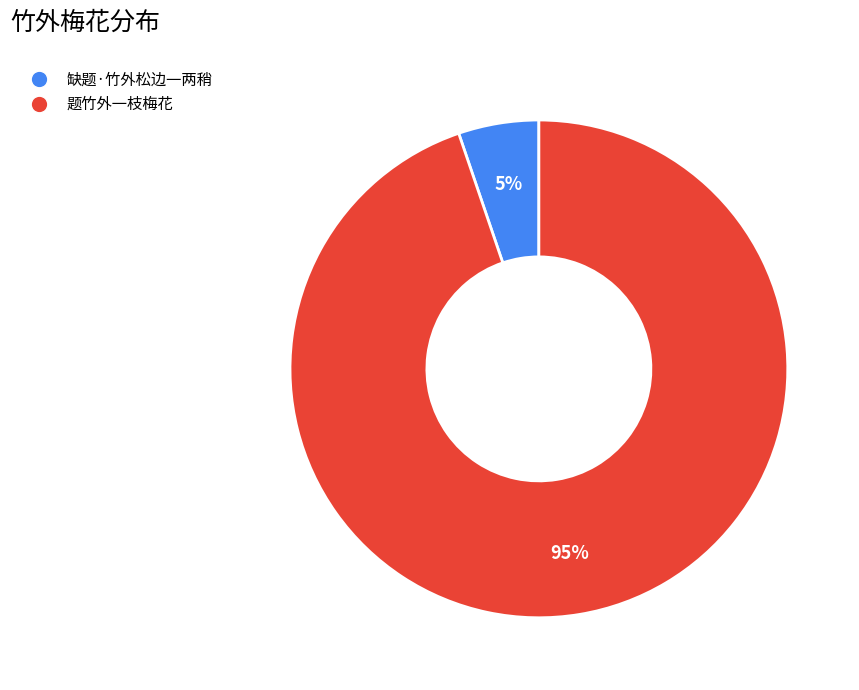

To the nearest percent, what is the difference between the largest and smallest slice percentages?

90%